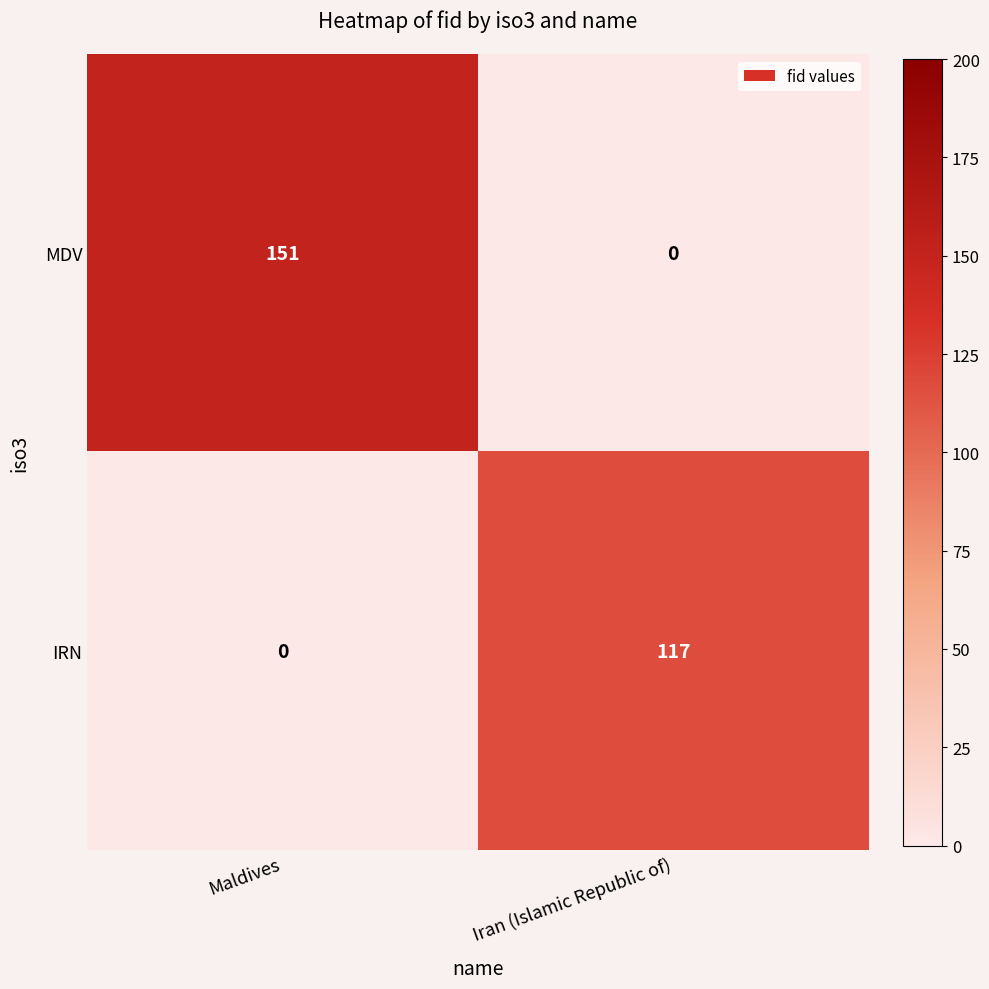

Reading left to right, list all the values displayed in this chart.

MDV: Maldives=151	Iran (Islamic Republic of)=0
IRN: Maldives=0	Iran (Islamic Republic of)=117